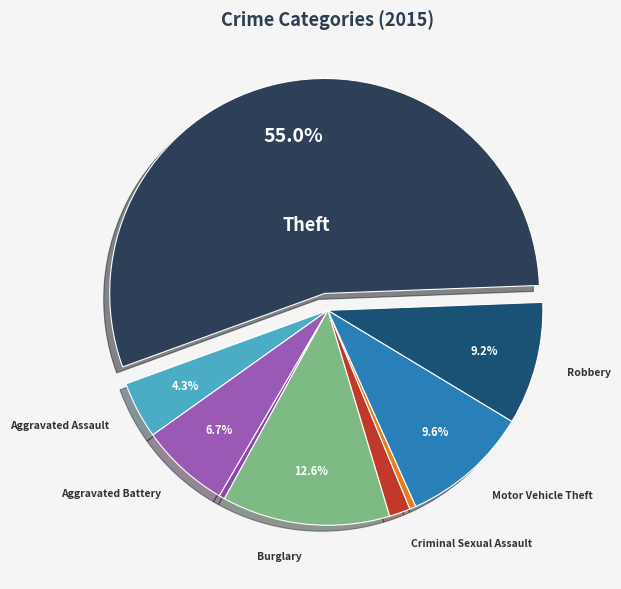

Rank the categories by value from lowest to highest.

Arson, Homicide, Criminal Sexual Assault, Aggravated Assault, Aggravated Battery, Robbery, Motor Vehicle Theft, Burglary, Theft